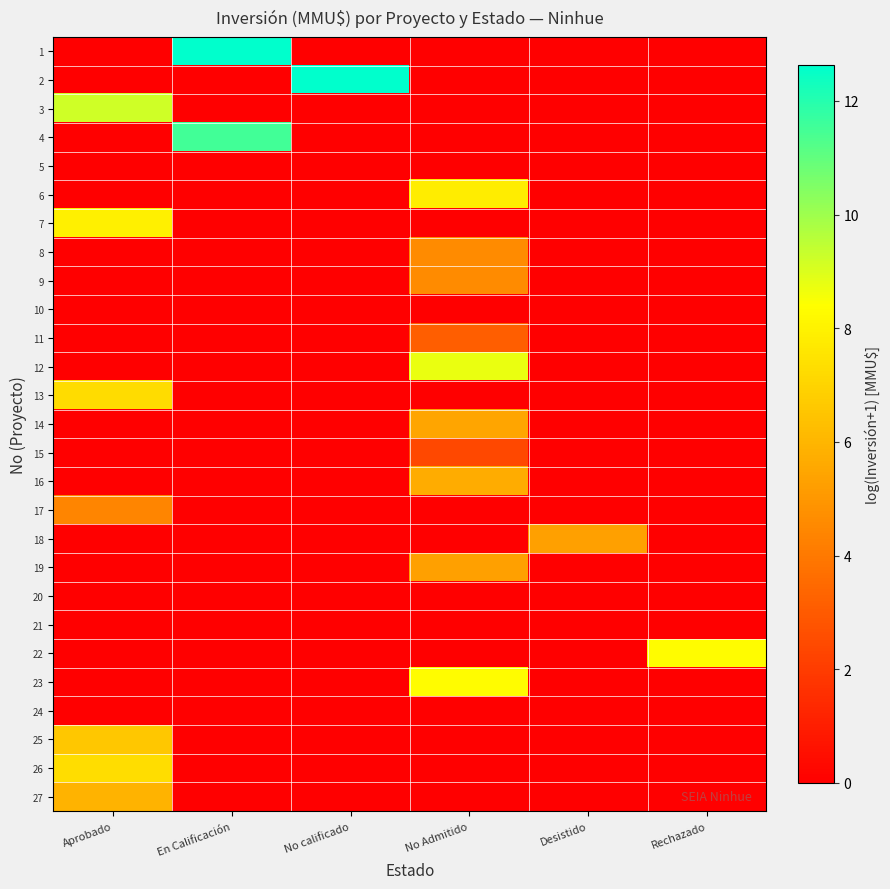

Which has a higher value, No calificado or Aprobado?

No calificado